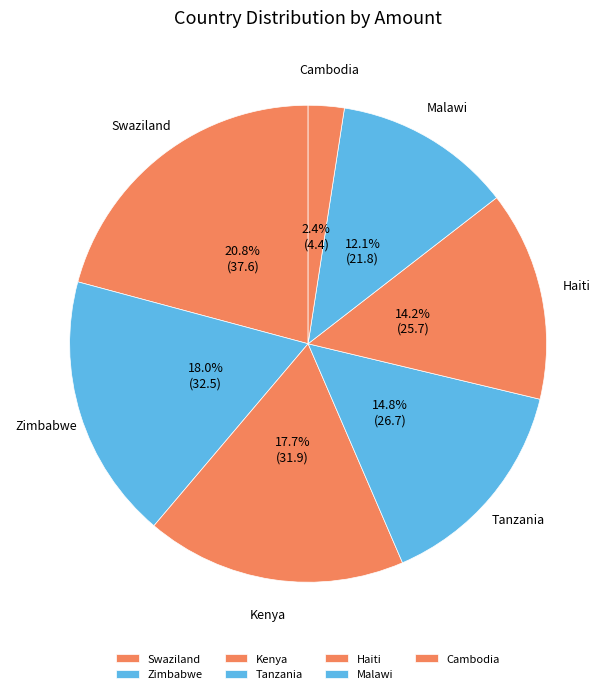

What is the ratio of the value at Kenya to the value at Malawi?

1.5